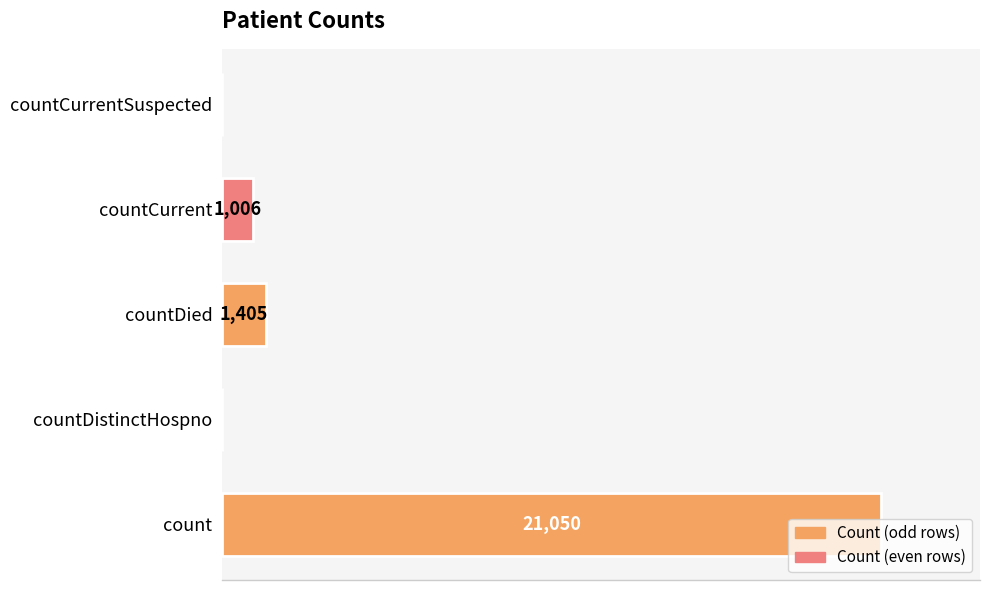

Where is the data nearest to the value 10525?

countDied